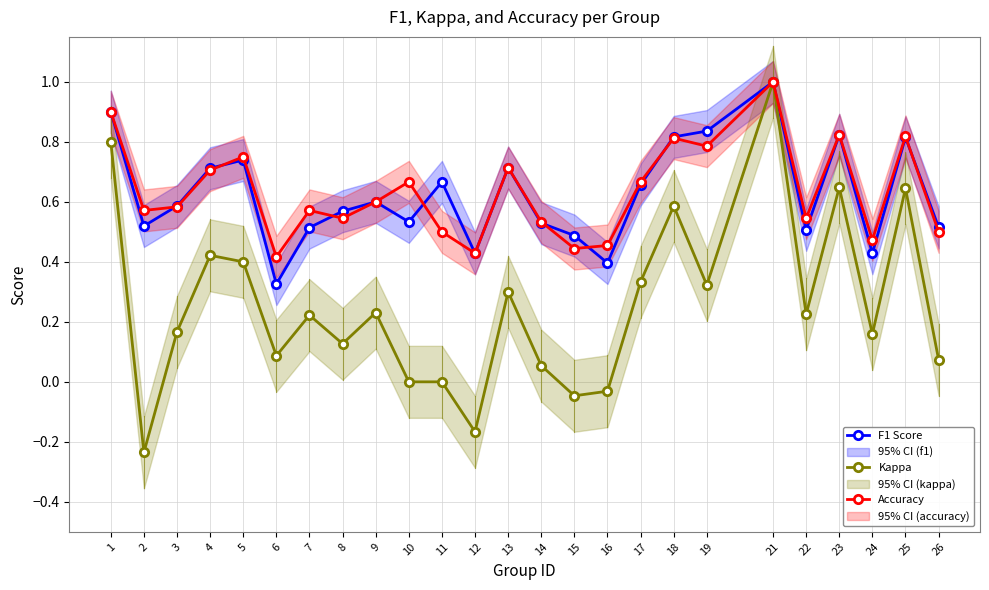

True or false: Accuracy and Kappa intersect in this chart.

False